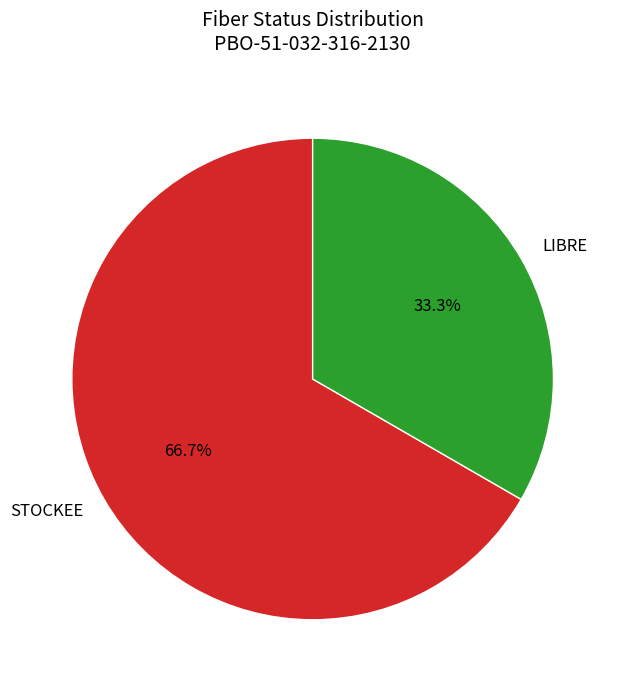

What is the ratio of the value at LIBRE to the value at STOCKEE?

0.5